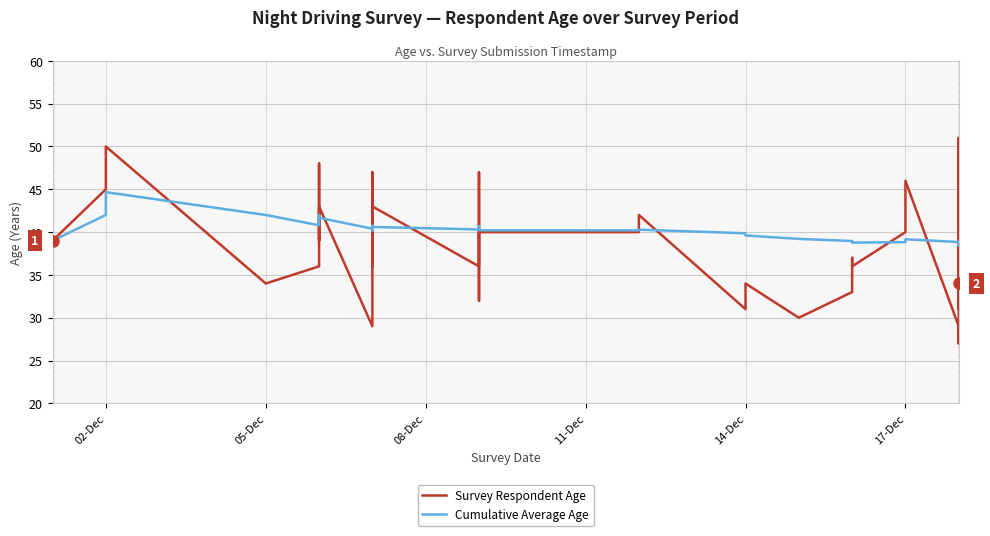

What are all the series names shown in the legend?

Survey Respondent Age, Cumulative Average Age